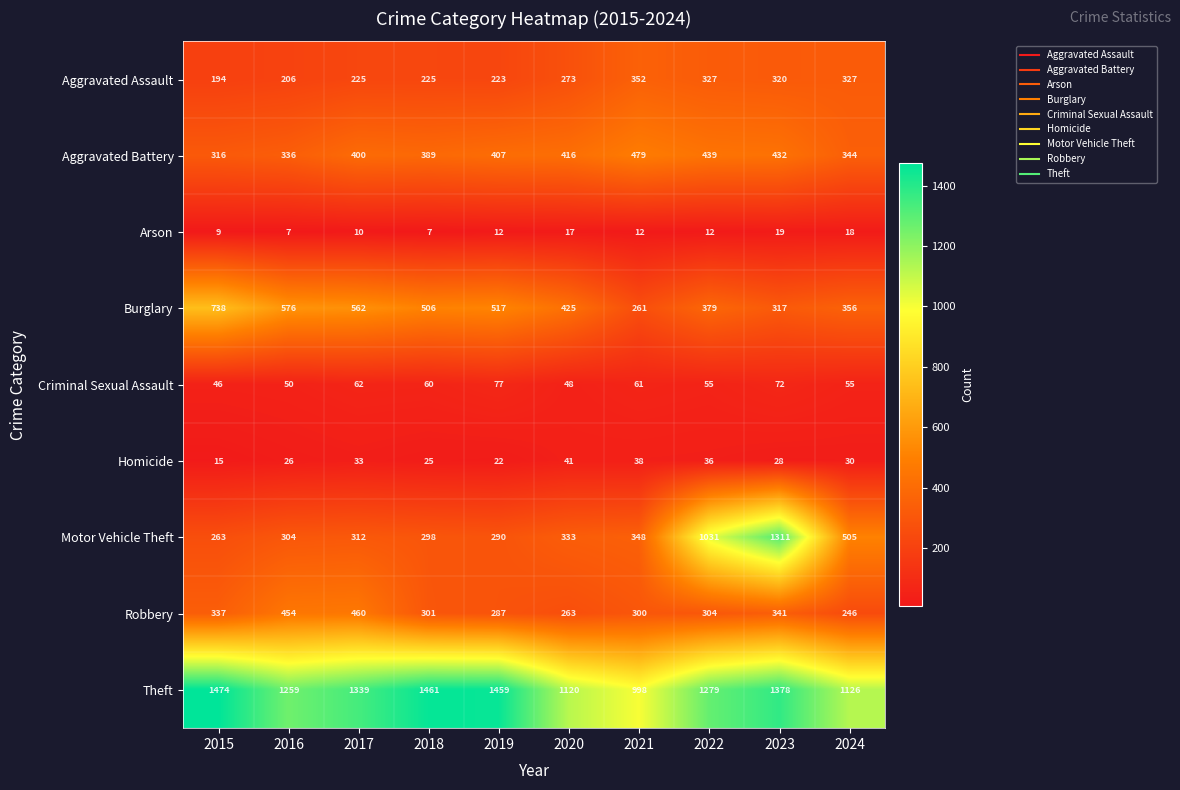

Which series changed the most between 2015 and 2022?

Motor Vehicle Theft